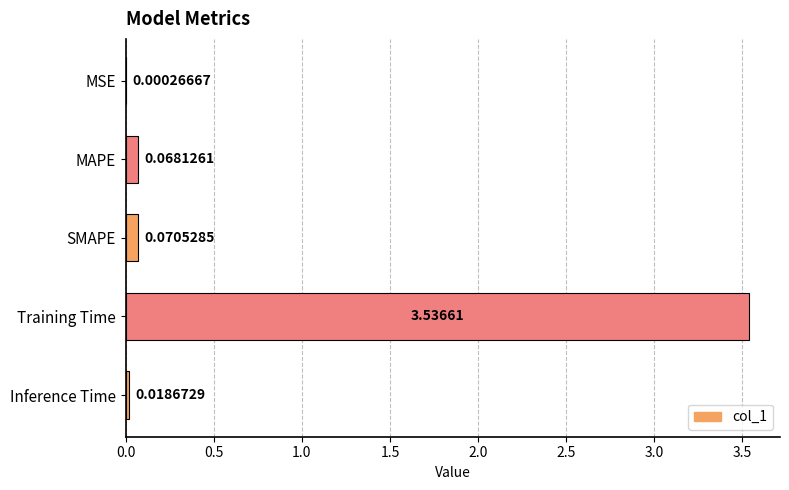

Are the bars grouped side by side (vs. stacked)?

No